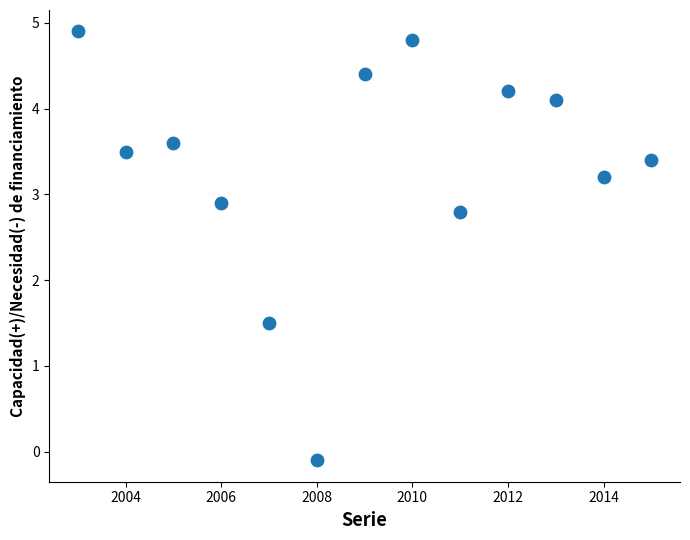

What Y value in the scatter plot is closest to 2?

1.5